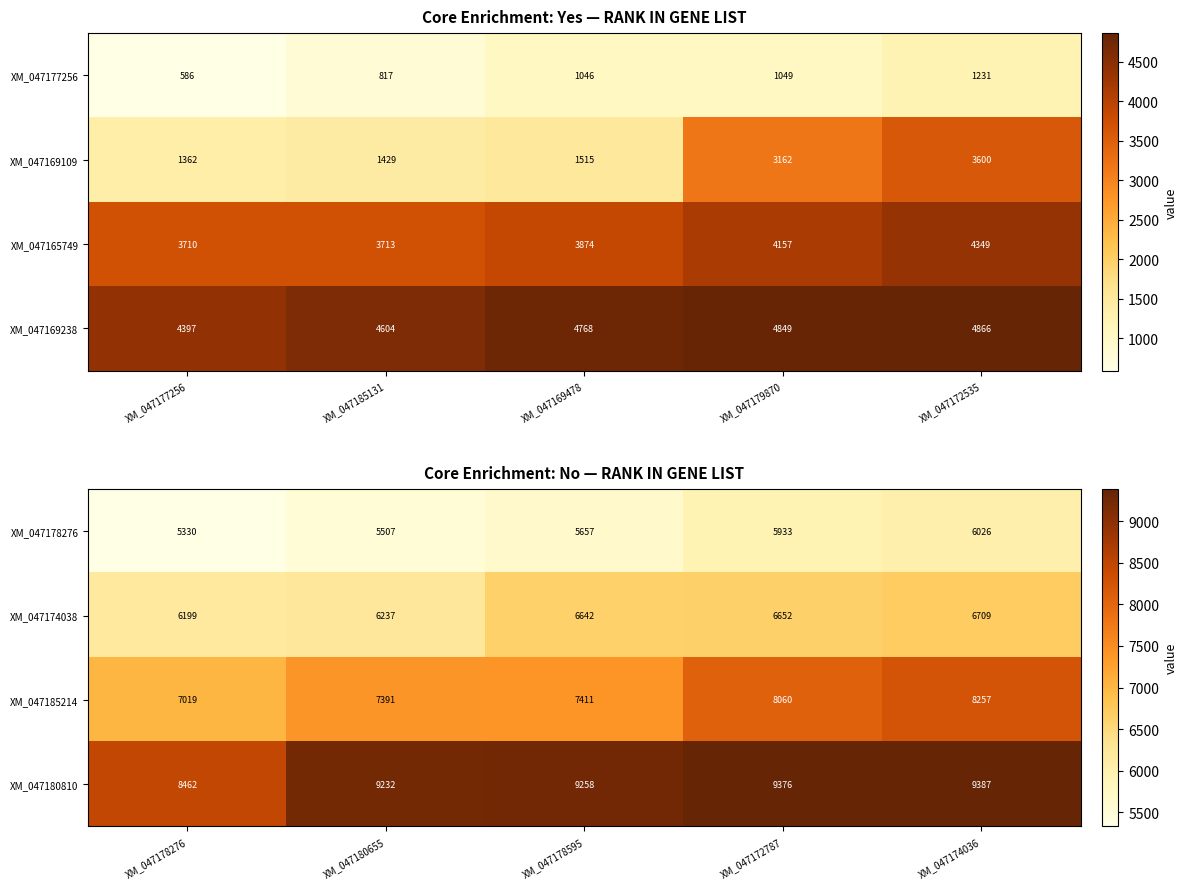

How many data points does each series have?

5